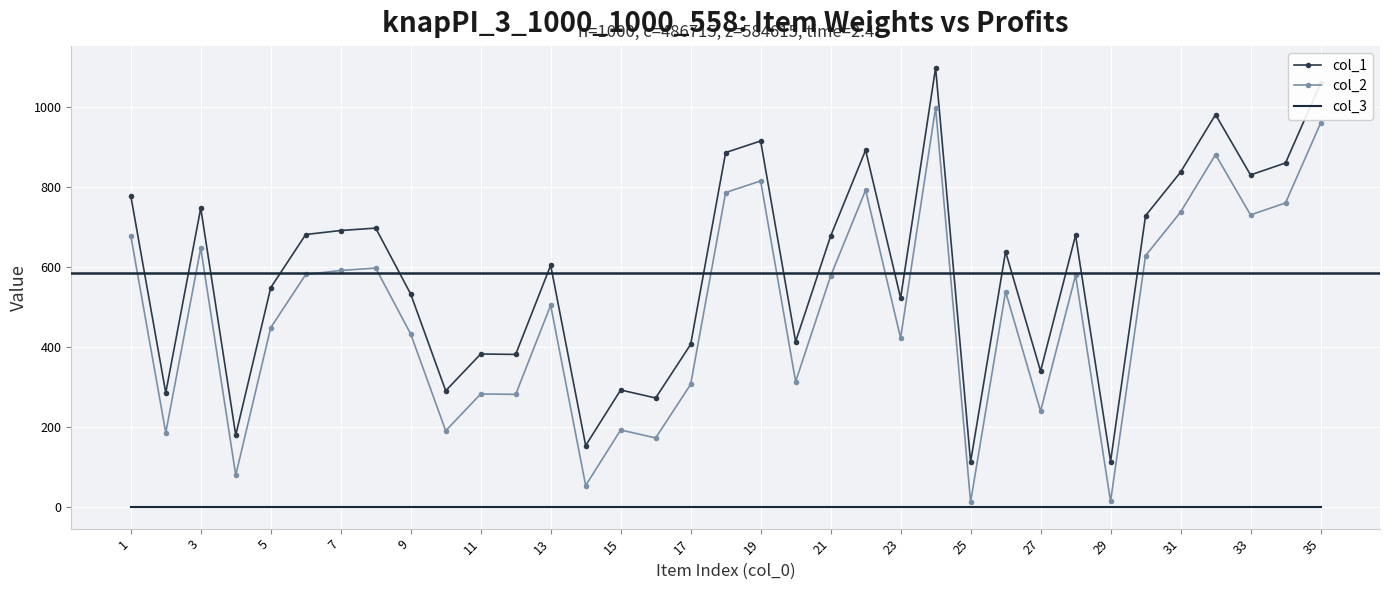

What is the minimum value shown in the chart?

1